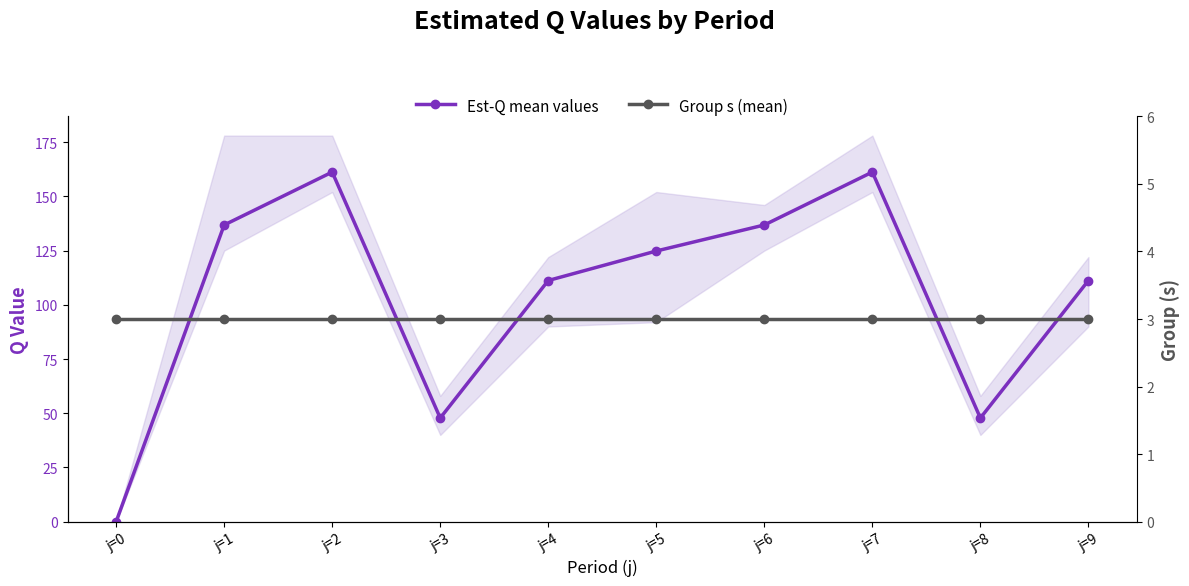

Rank the series by their maximum value, from lowest to highest.

Group s (mean), Est-Q mean values